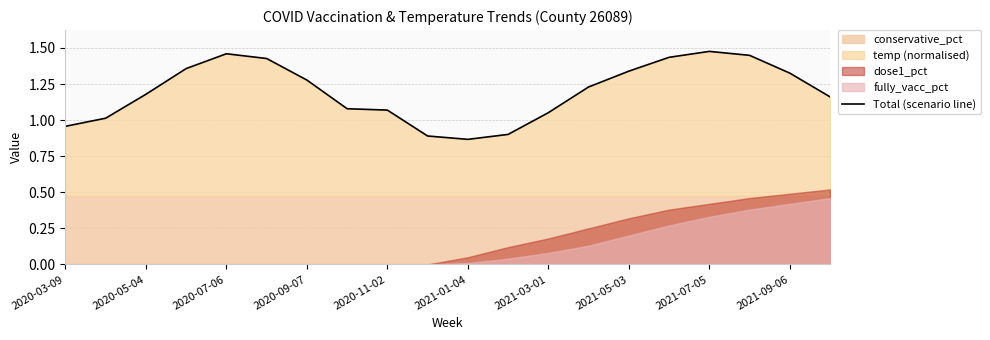

Reading left to right, transcribe all the data shown in this chart.

1.0	1.0	1.2	1.4	1.5	1.4	1.3	1.1	1.1	0.9	0.9	0.9	1.1	1.2	1.3	1.4	1.5	1.4	1.3	1.2